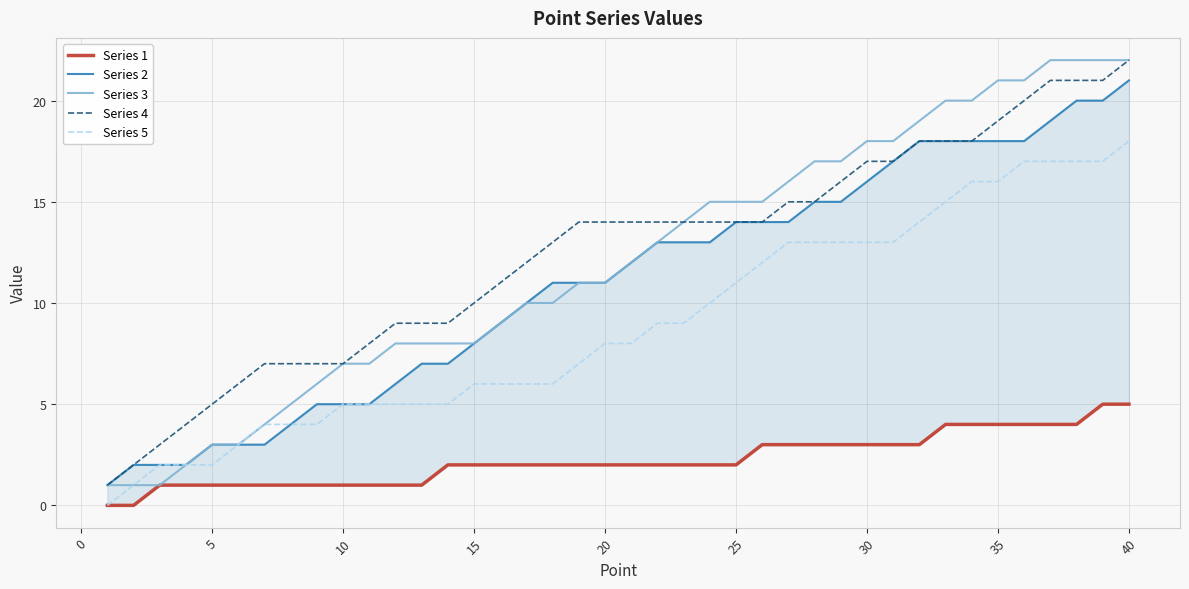

What is the value of the Series 2 point at the 8th from the left?

4